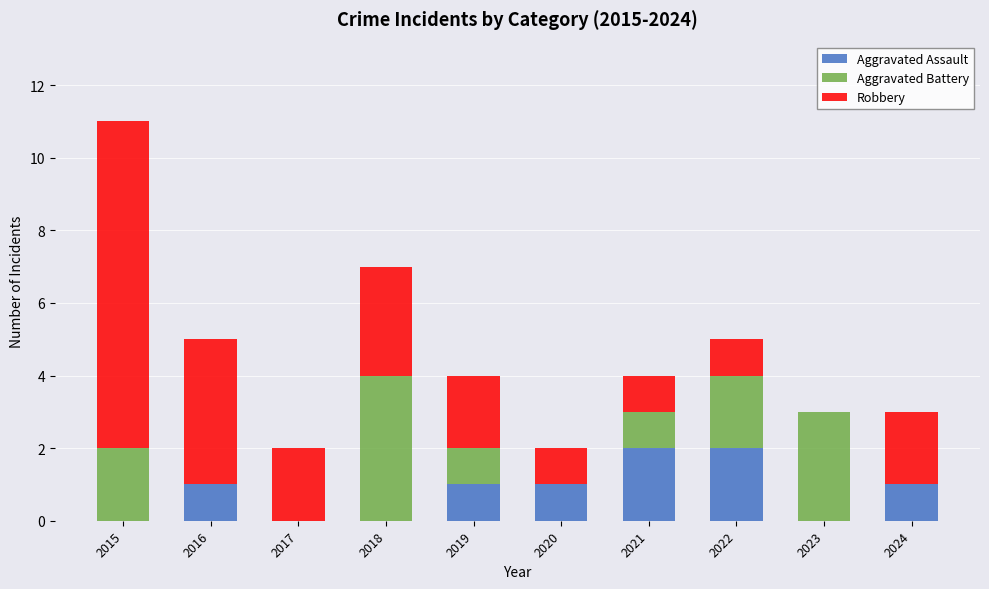

At which category is the sum across all series the highest?

2015